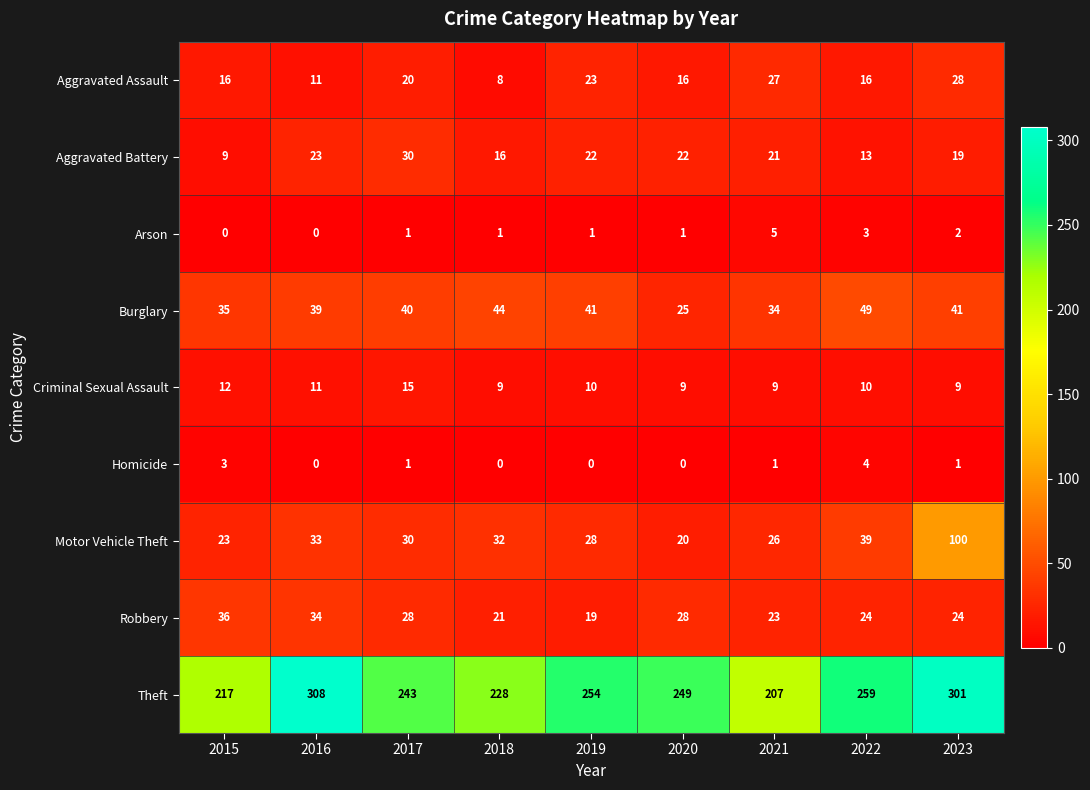

Which series changed the most between 2018 and 2020?

Theft